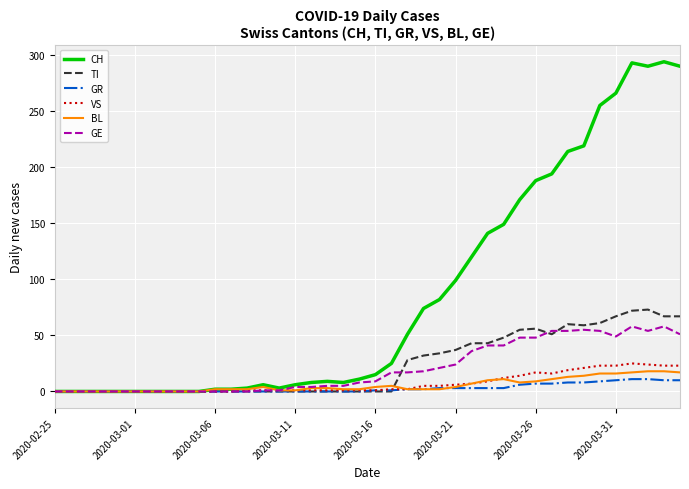

Which series has the largest range (max minus min)?

CH